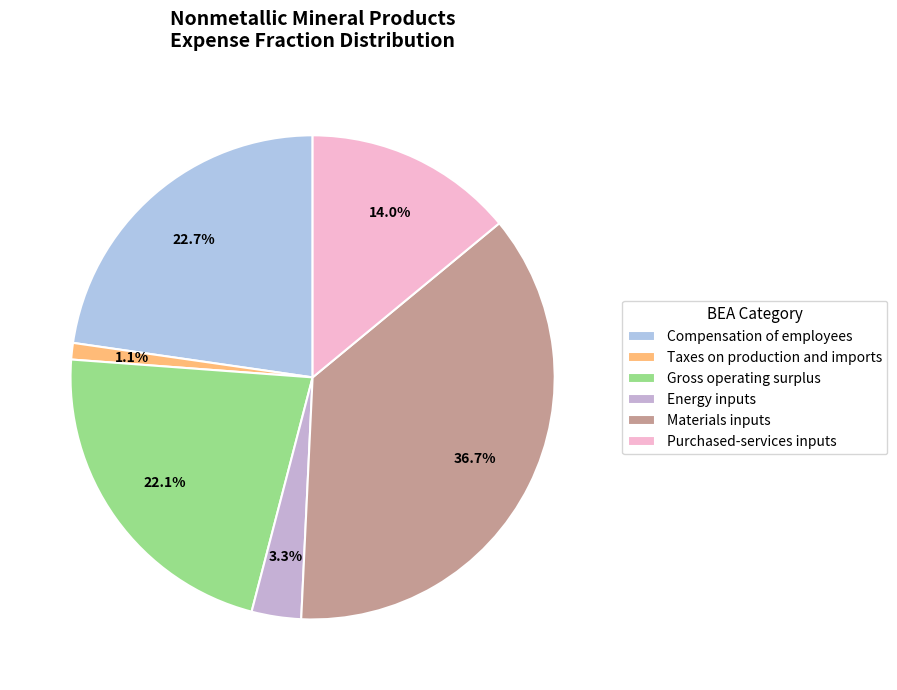

How many segments does this pie chart have?

6